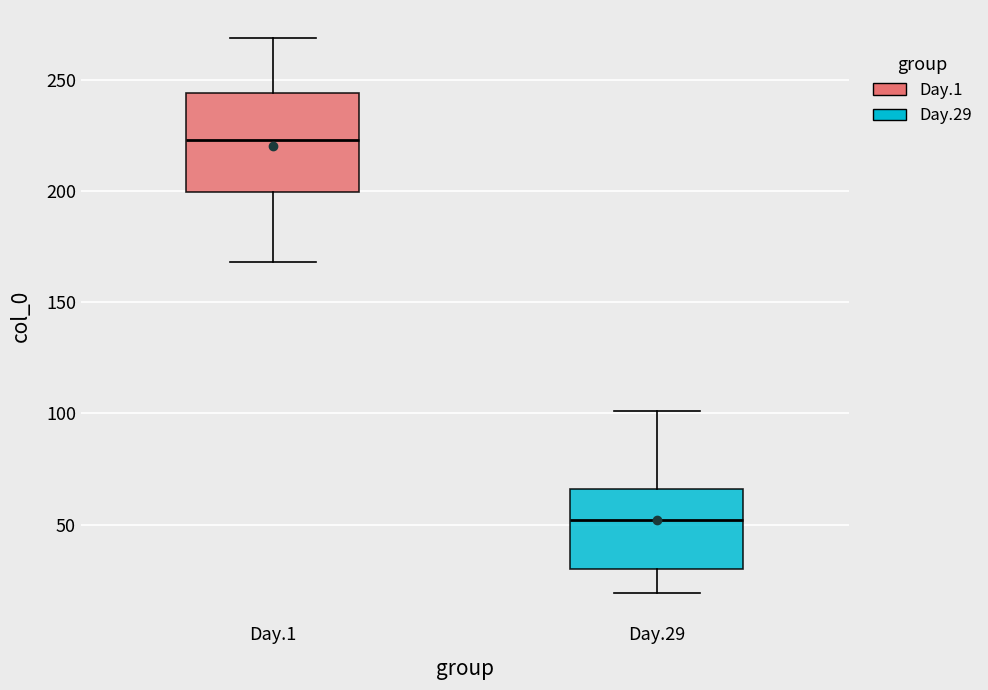

Which box has the lowest median line?

Day.29